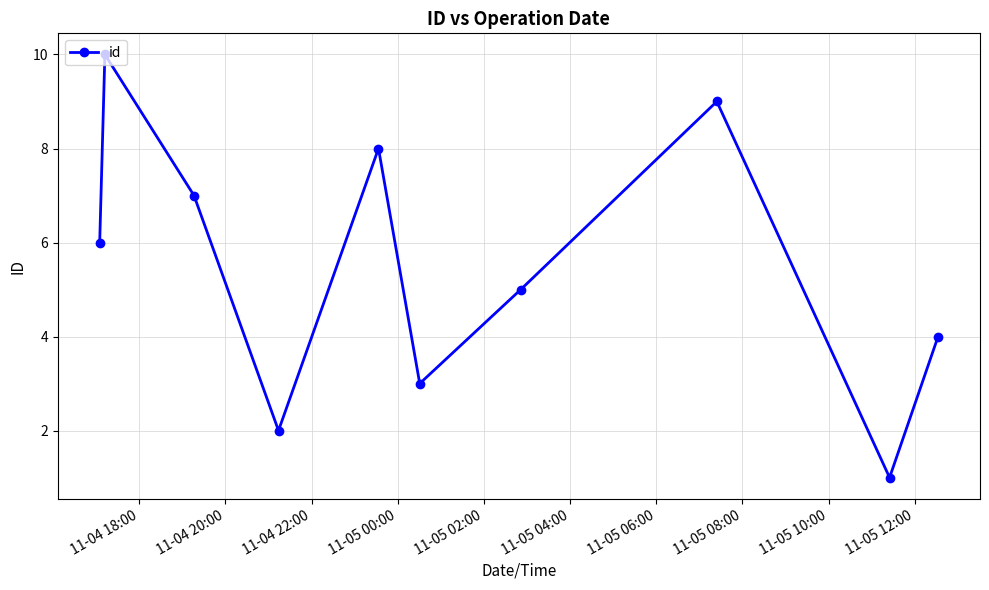

What is the difference between the maximum and minimum values?

9